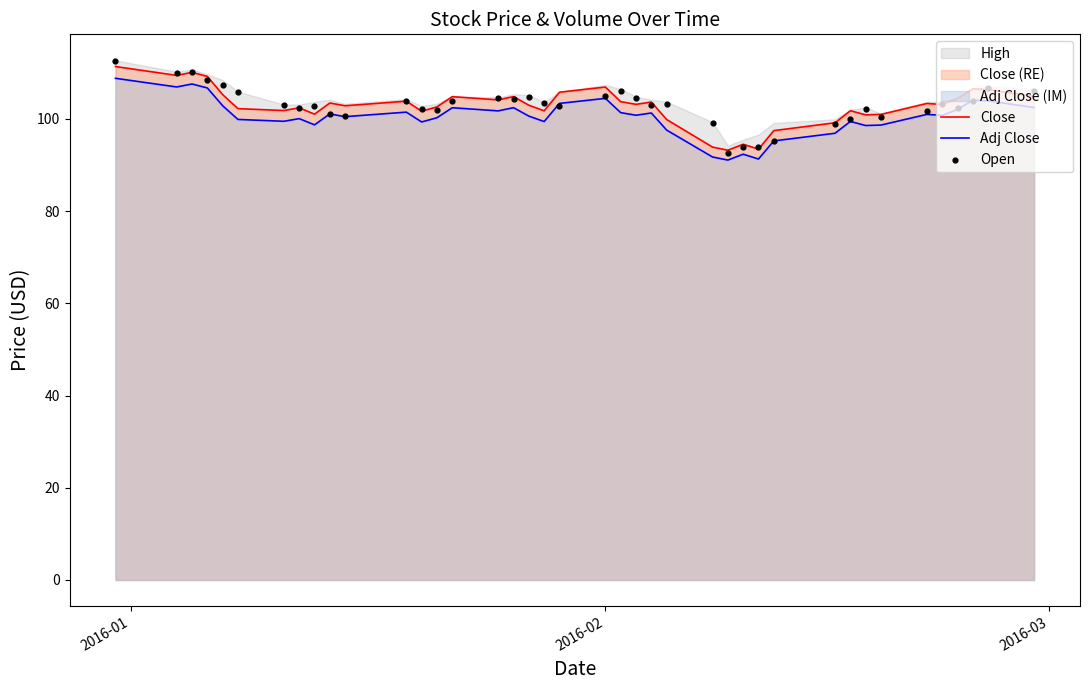

What is the lowest value of the Adj Close series?

91.1